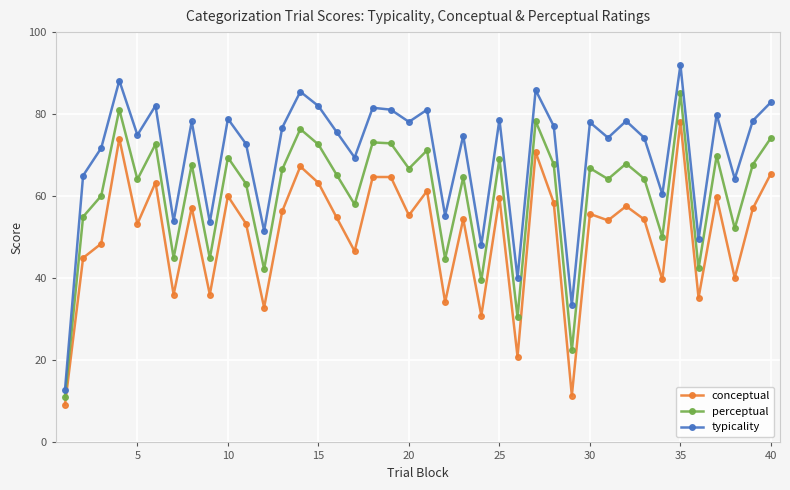

How many interior local peaks does the typicality series have?

14